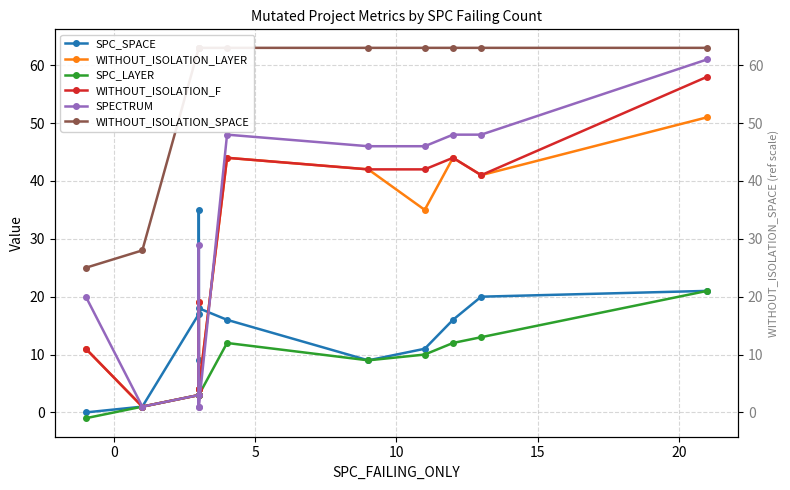

What are all the series names shown in the legend?

SPC_SPACE, WITHOUT_ISOLATION_LAYER, SPC_LAYER, WITHOUT_ISOLATION_F, SPECTRUM, WITHOUT_ISOLATION_SPACE